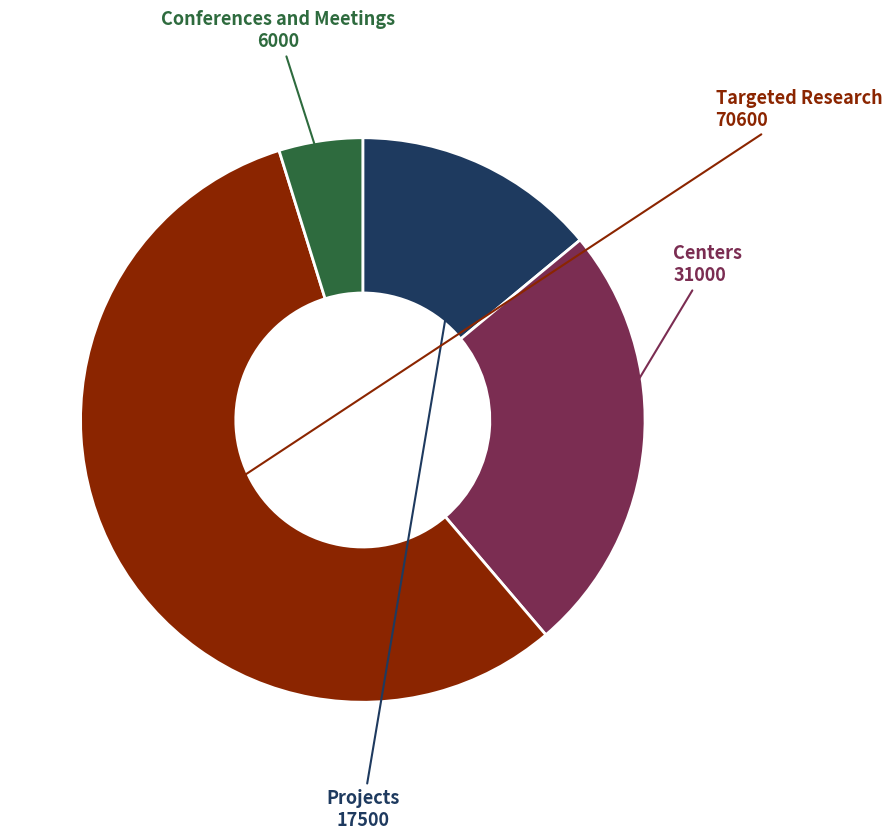

Is there a majority slice in this chart?

Yes